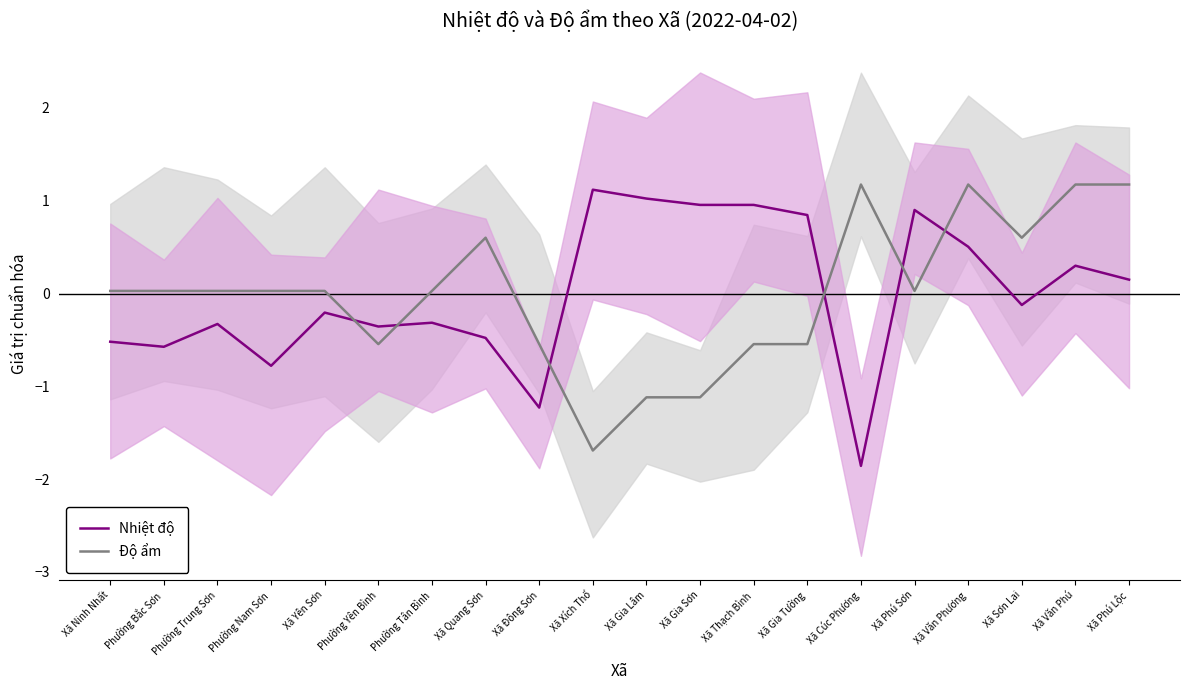

Between which two adjacent categories do Nhiệt độ and Độ ẩm first intersect?

Xã Yên Sơn and Phường Yên Bình